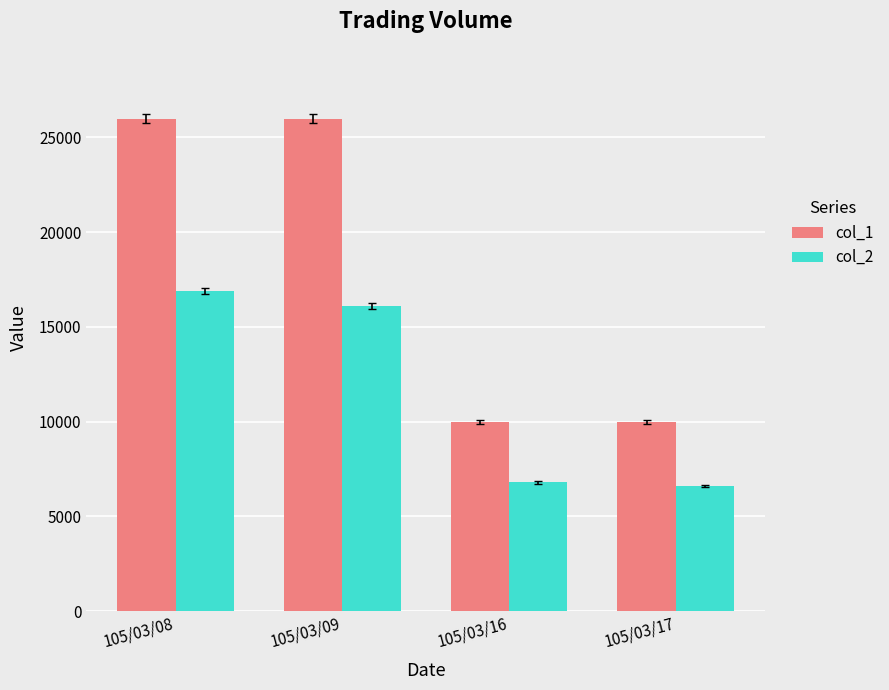

What is the sum of the col_1 values at 105/03/09 and 105/03/16?

36000